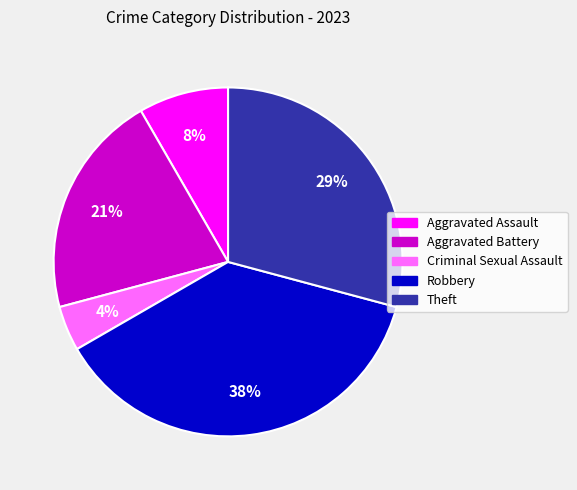

How many slices are in this pie chart?

5